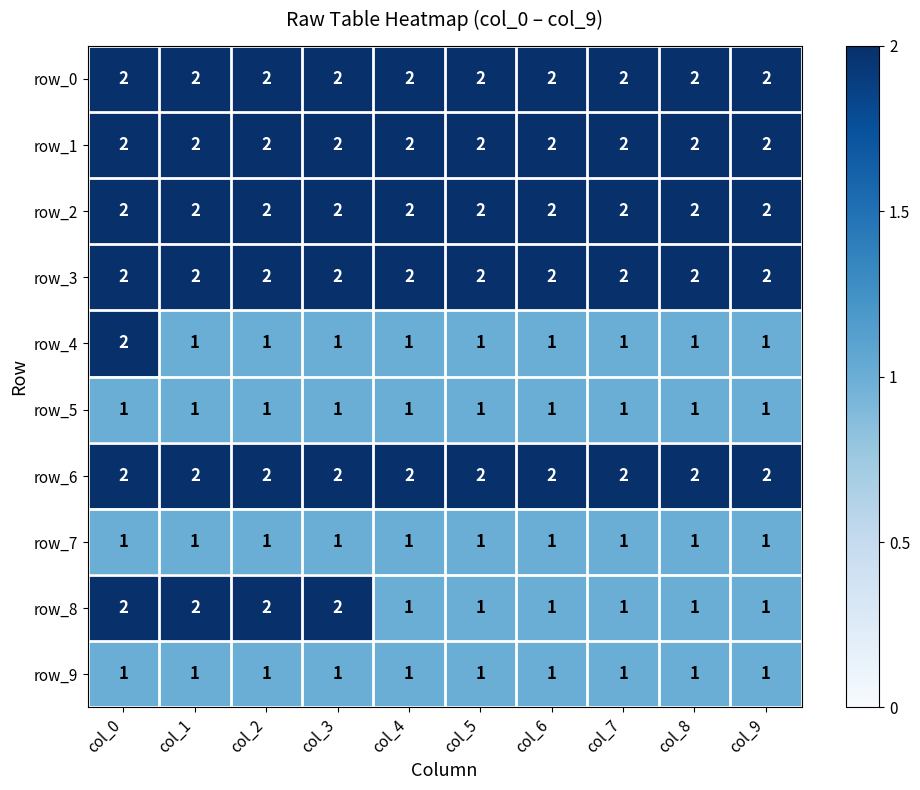

Reading left to right, extract all data points from this chart.

row_0: col_0=2	col_1=2	col_2=2	col_3=2	col_4=2	col_5=2	col_6=2	col_7=2	col_8=2	col_9=2
row_1: col_0=2	col_1=2	col_2=2	col_3=2	col_4=2	col_5=2	col_6=2	col_7=2	col_8=2	col_9=2
row_2: col_0=2	col_1=2	col_2=2	col_3=2	col_4=2	col_5=2	col_6=2	col_7=2	col_8=2	col_9=2
row_3: col_0=2	col_1=2	col_2=2	col_3=2	col_4=2	col_5=2	col_6=2	col_7=2	col_8=2	col_9=2
row_4: col_0=2	col_1=1	col_2=1	col_3=1	col_4=1	col_5=1	col_6=1	col_7=1	col_8=1	col_9=1
row_5: col_0=1	col_1=1	col_2=1	col_3=1	col_4=1	col_5=1	col_6=1	col_7=1	col_8=1	col_9=1
row_6: col_0=2	col_1=2	col_2=2	col_3=2	col_4=2	col_5=2	col_6=2	col_7=2	col_8=2	col_9=2
row_7: col_0=1	col_1=1	col_2=1	col_3=1	col_4=1	col_5=1	col_6=1	col_7=1	col_8=1	col_9=1
row_8: col_0=2	col_1=2	col_2=2	col_3=2	col_4=1	col_5=1	col_6=1	col_7=1	col_8=1	col_9=1
row_9: col_0=1	col_1=1	col_2=1	col_3=1	col_4=1	col_5=1	col_6=1	col_7=1	col_8=1	col_9=1